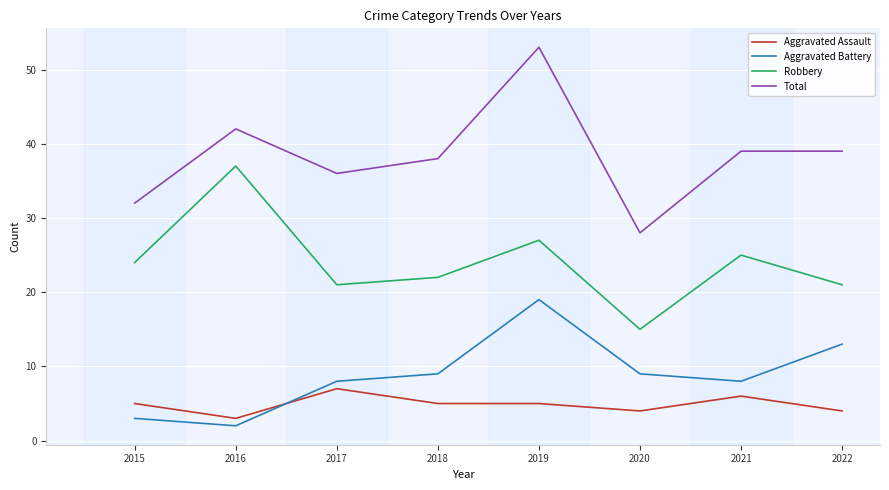

Is the value of Robbery at 2018 greater than the value of Total at 2020?

No